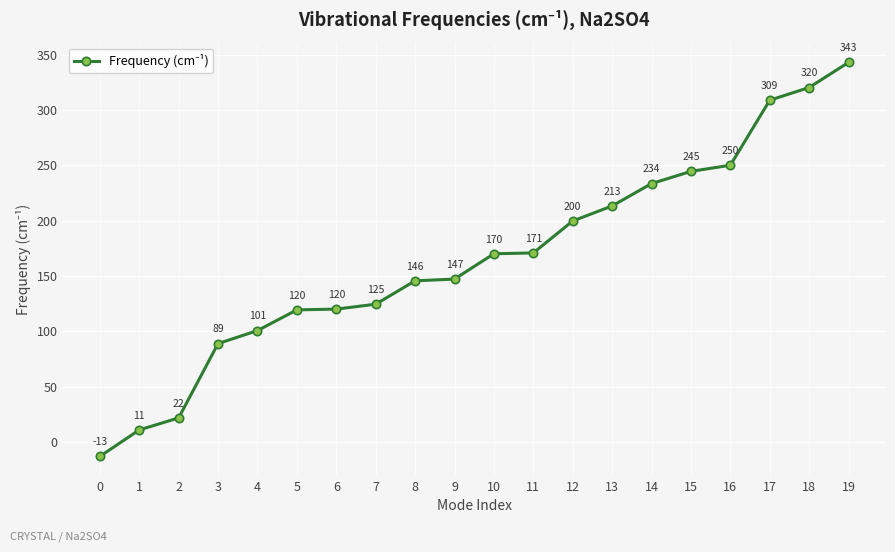

The value at 3 is 120.6. True or false?

False